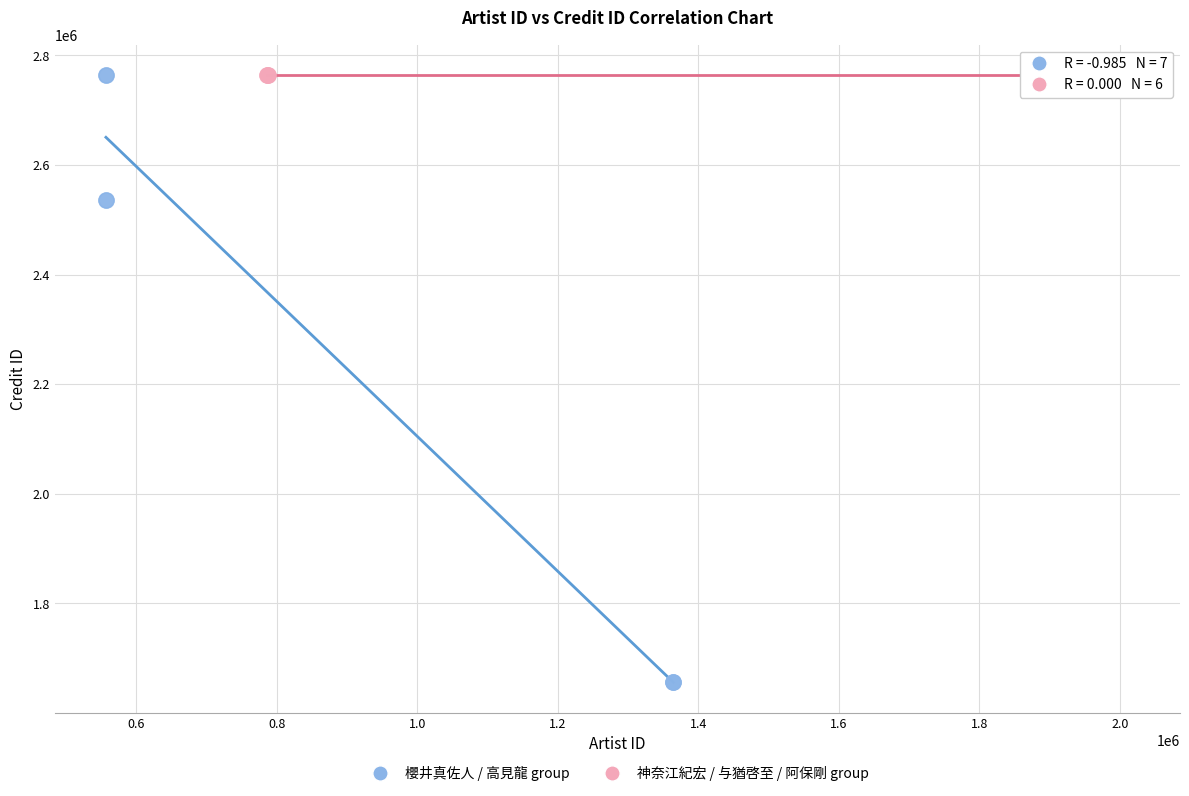

Which series contains the lowest Y value?

櫻井真佐人 / 高見龍 group